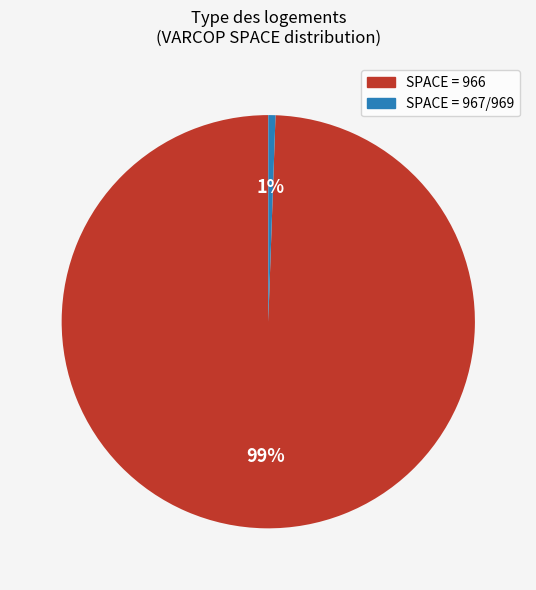

Is there a majority slice in this chart?

Yes